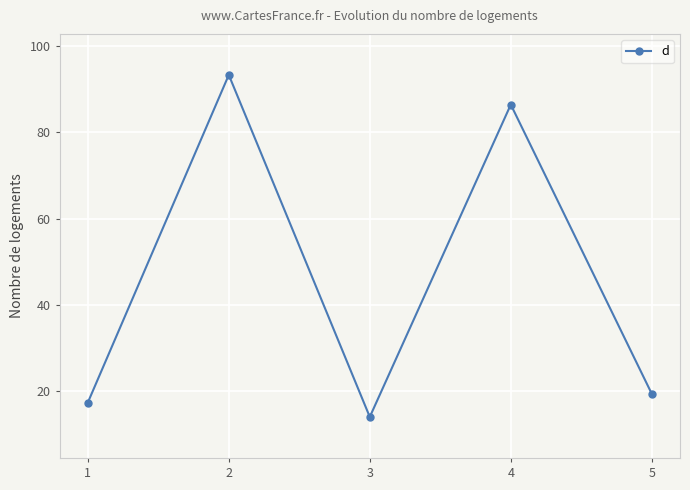

Where is the data nearest to the value 53?

4